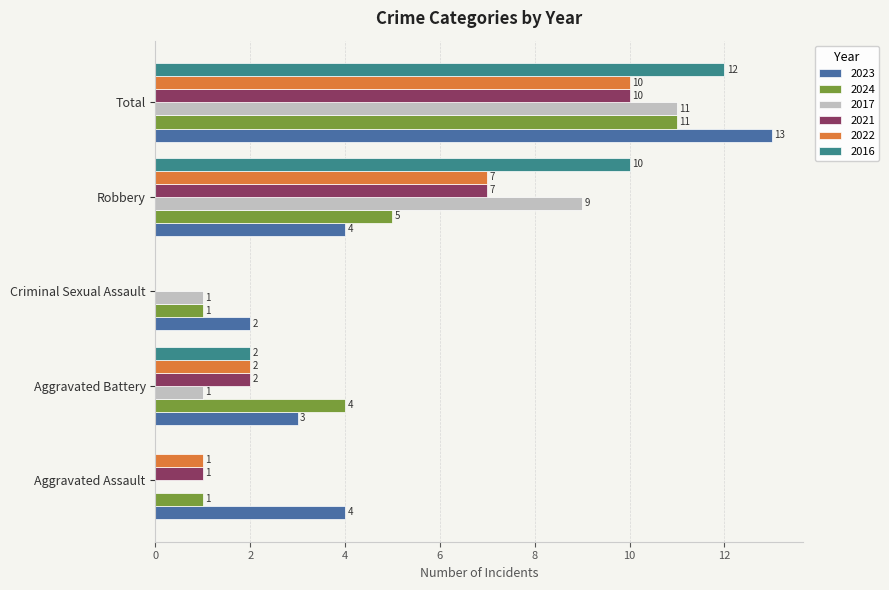

How many 2022 values are between 1 and 7?

3